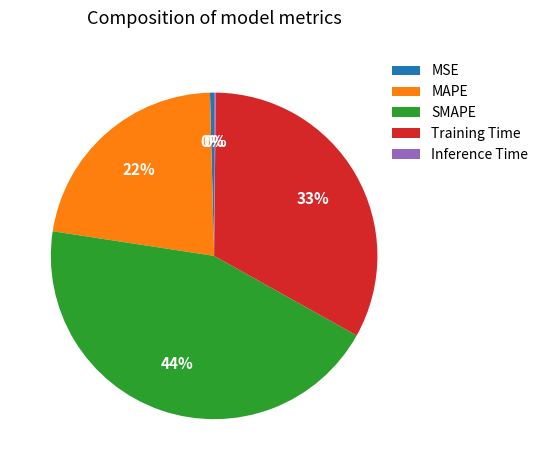

The MAPE slice represents 22% of the pie. True or false?

True